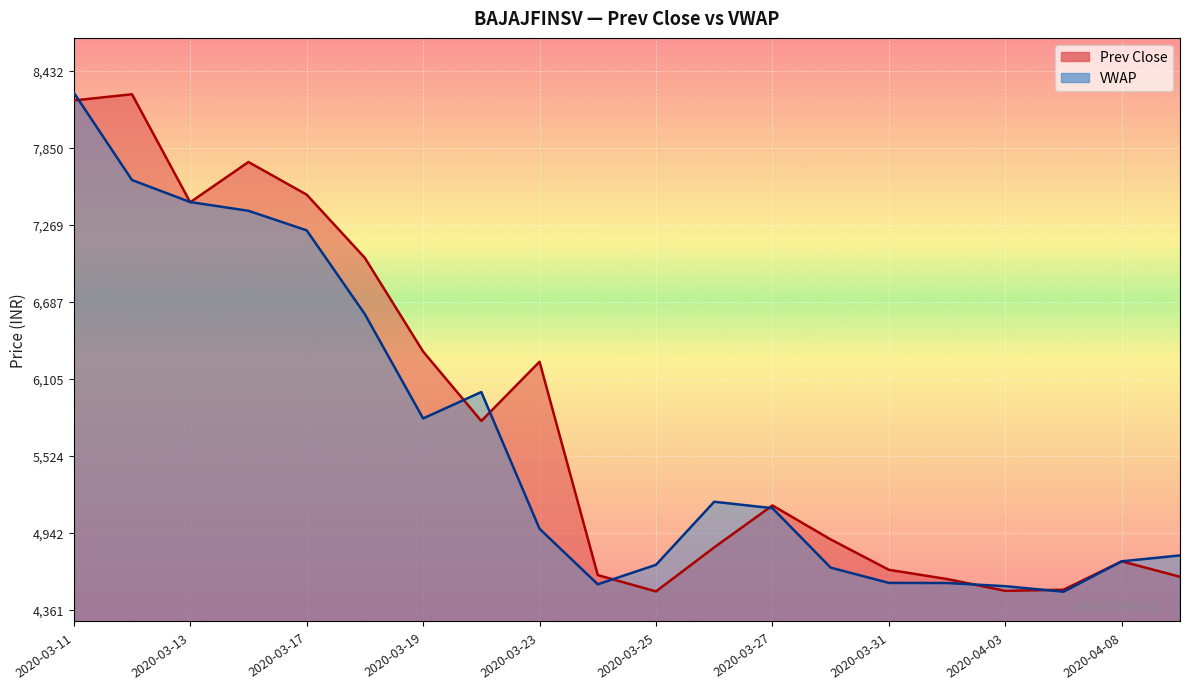

At which category does Prev Close reach its first local peak?

2020-03-12